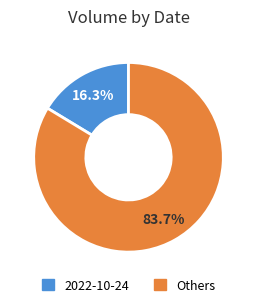

Does any single category account for the majority?

Yes